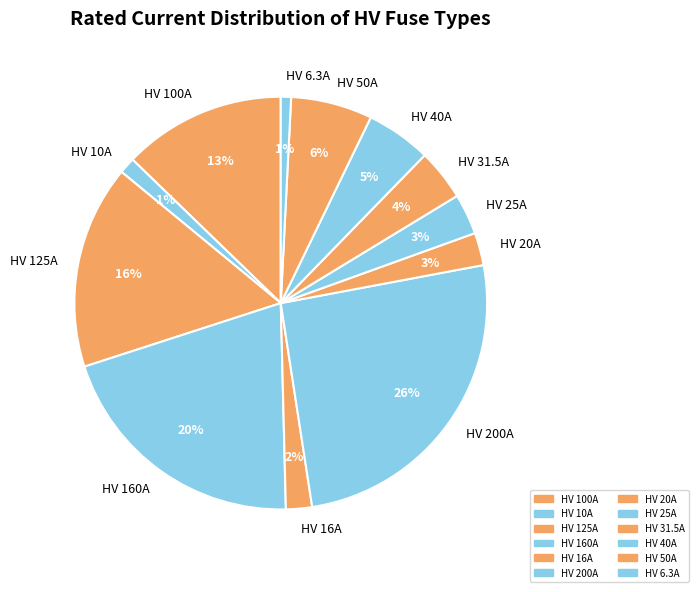

Which category has the biggest portion of the pie?

HV 200A